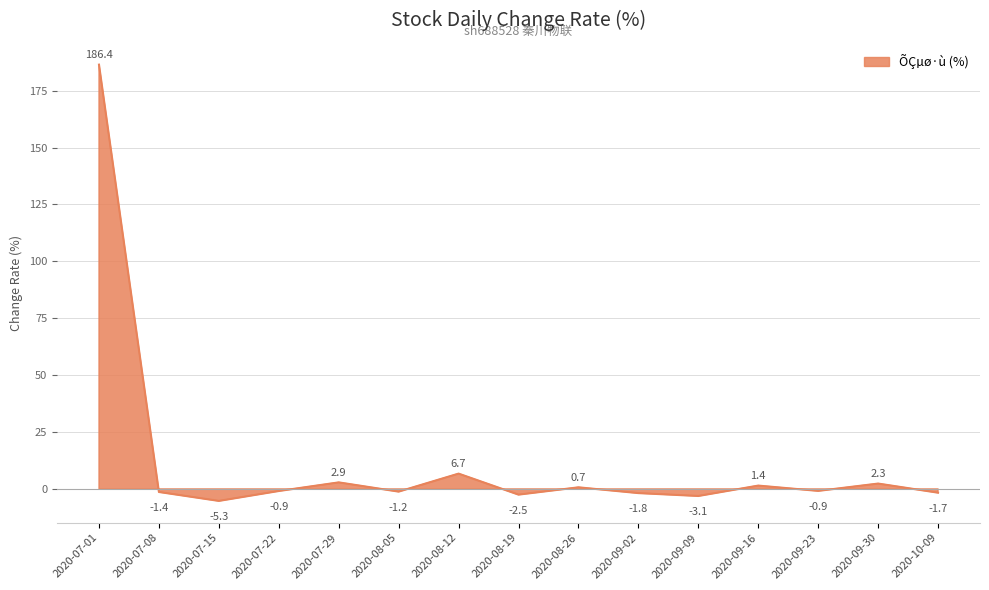

What is the average value?

12.1